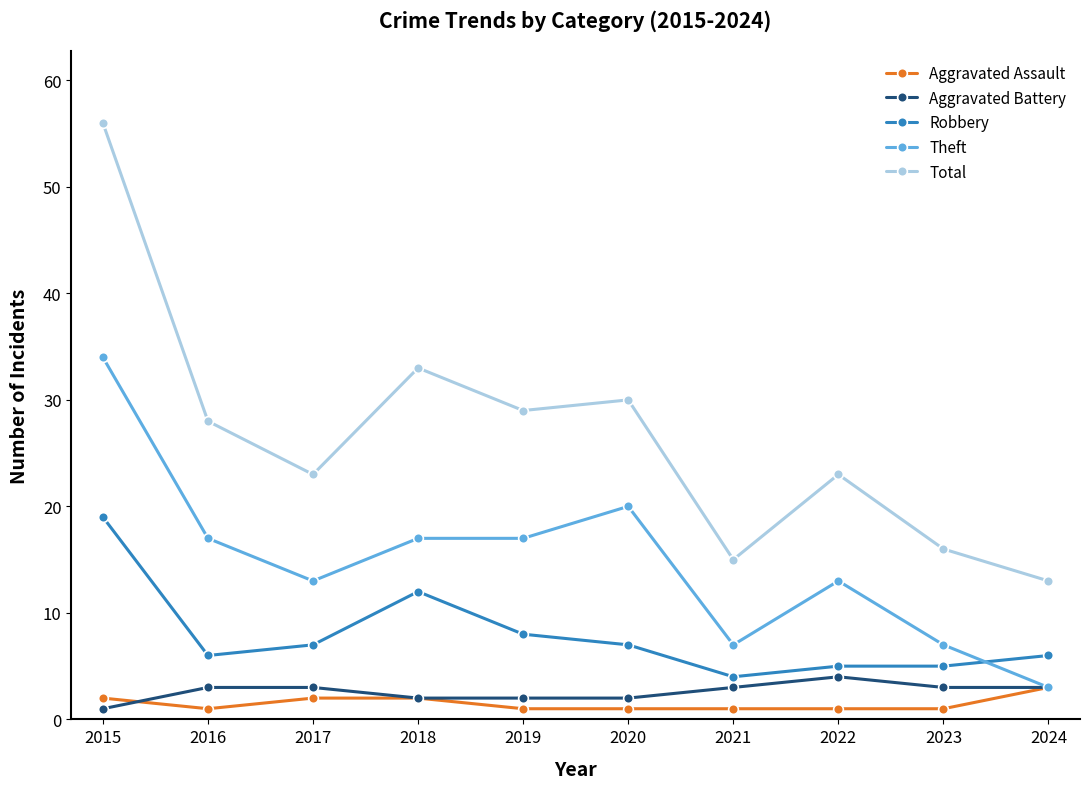

True or false: Aggravated Assault and Robbery intersect in this chart.

False